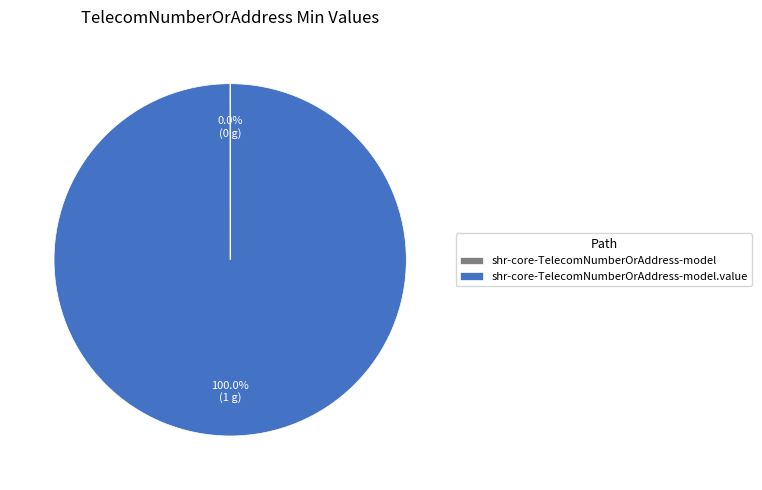

Does any single category account for the majority?

Yes